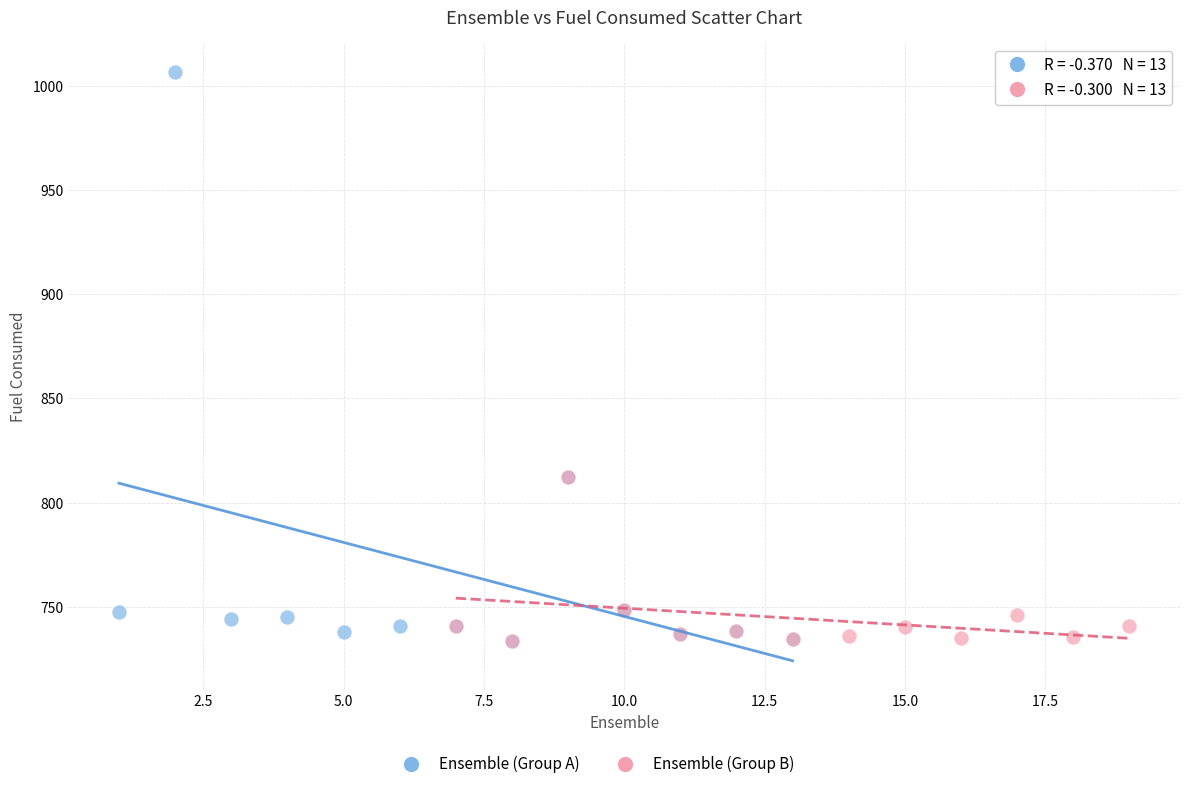

Which series contains the highest Y value?

Ensemble (Group A)